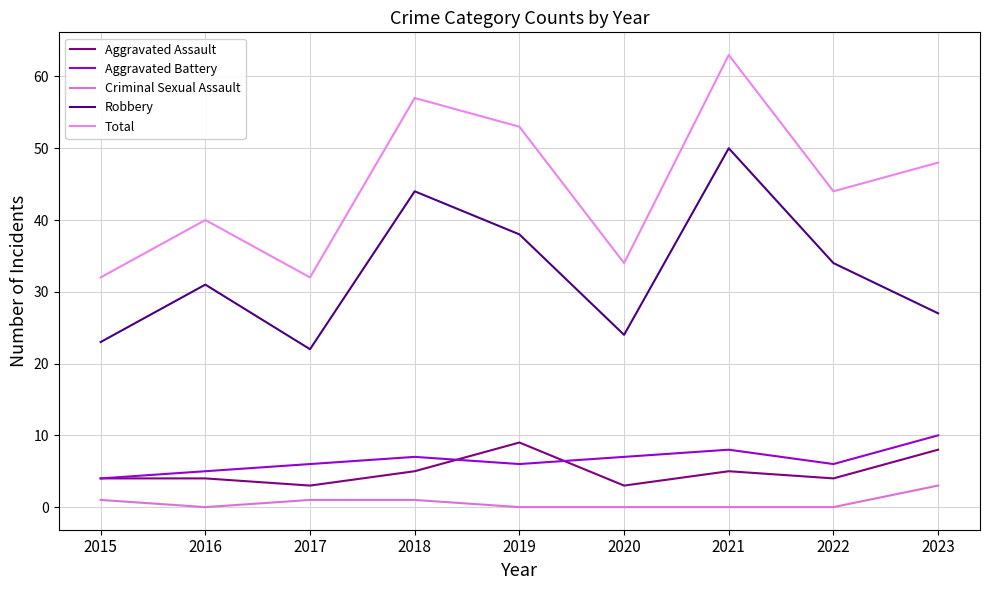

True or false: Aggravated Assault and Total cross at least once.

False